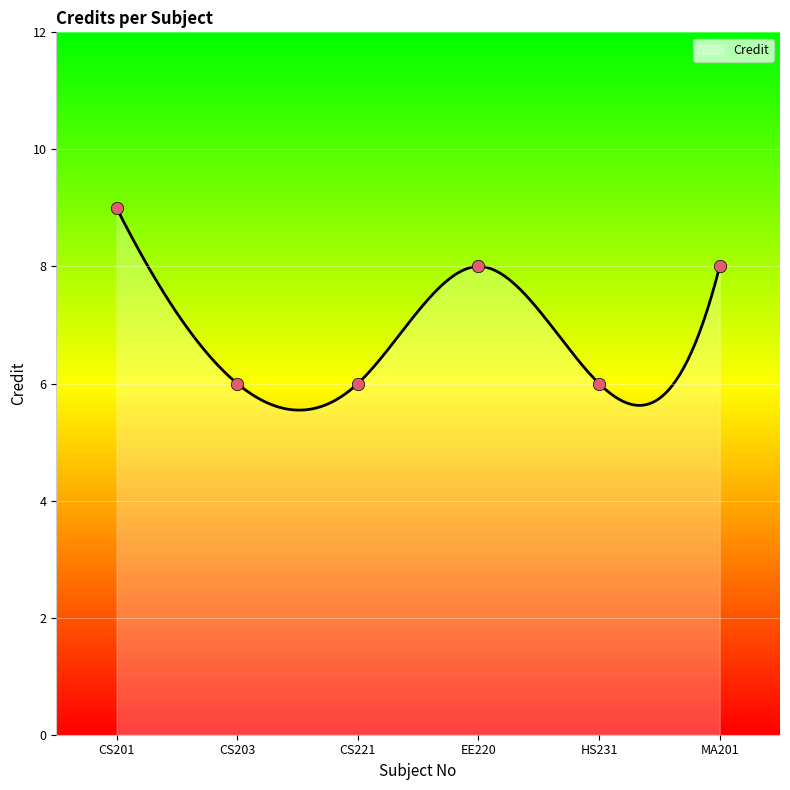

Between CS203 and CS201, which is larger?

CS201